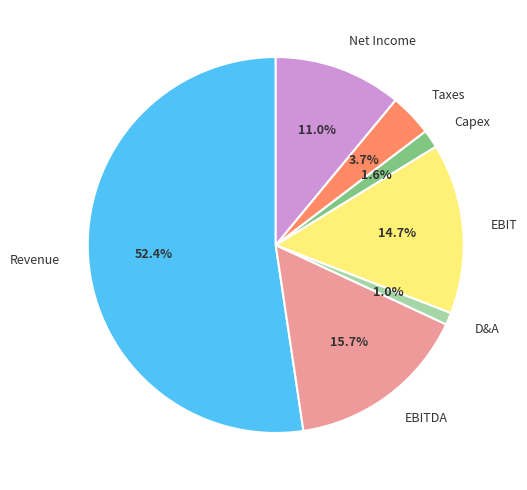

To the nearest percent, what is the combined percentage of Taxes and D&A?

5%